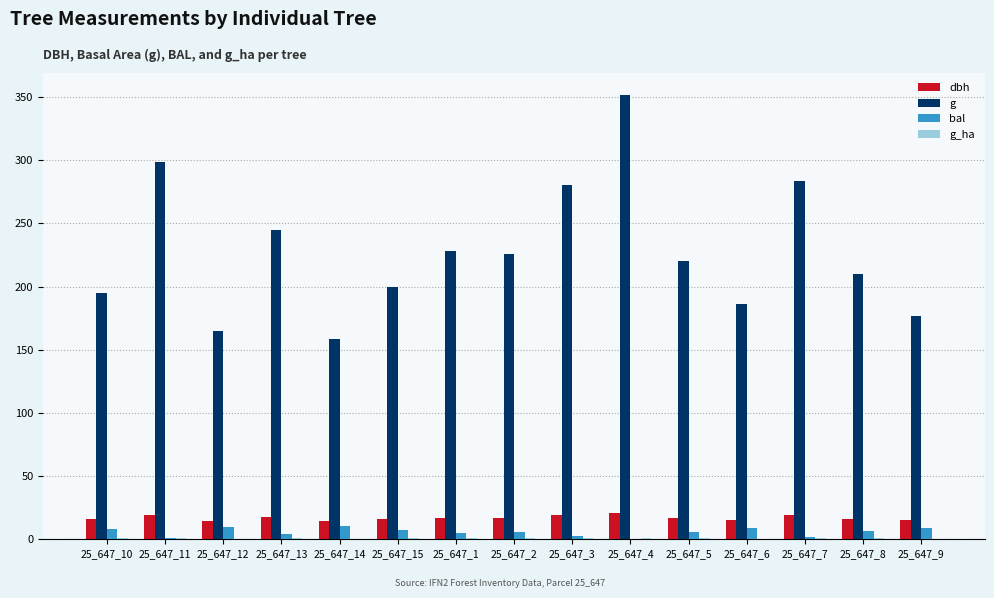

What is the average value of the g series?

228.3